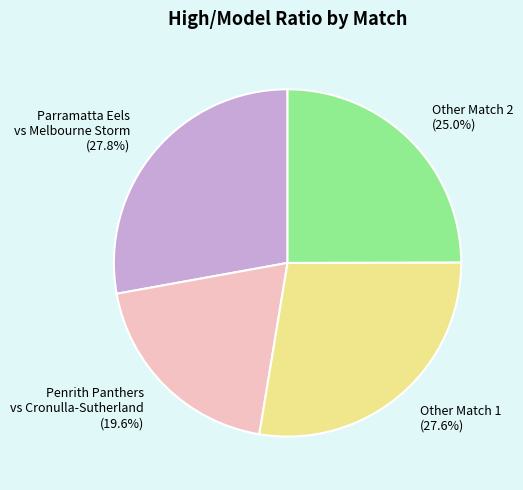

To the nearest percent, what percentage of the pie is Penrith Panthers vs Cronulla-Sutherland?

20%